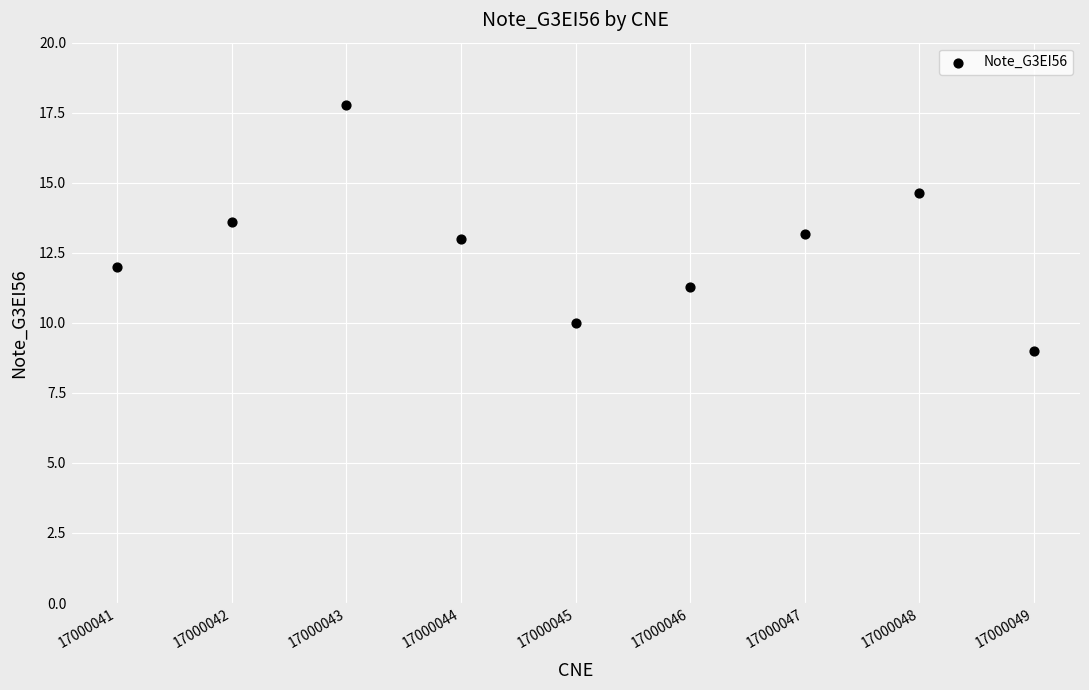

What is the average X value?

17000045.0